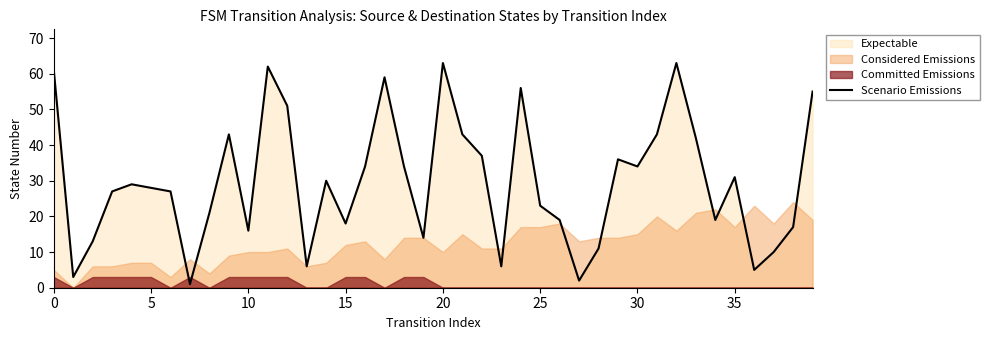

What is the greatest value displayed?

63